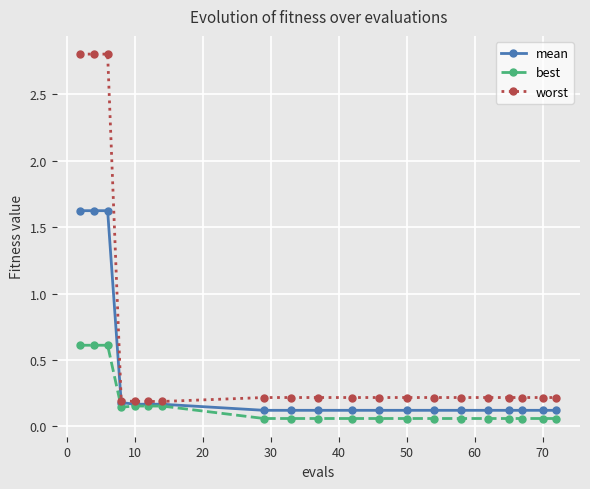

At how many categories does at least one series exceed 2?

3